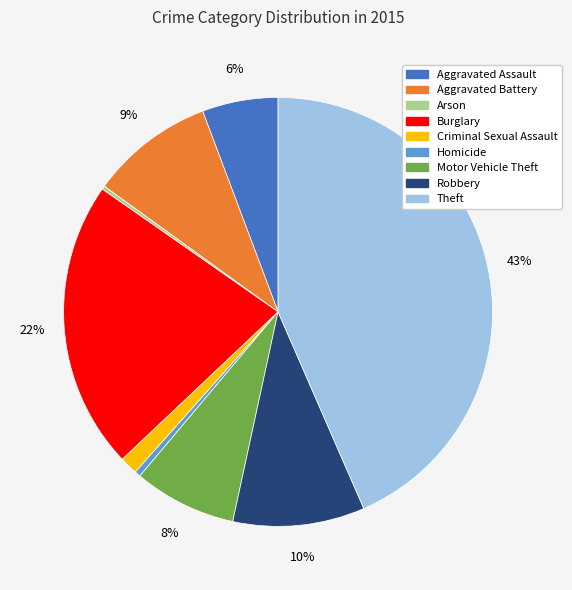

Combined, do Motor Vehicle Theft and Aggravated Battery account for over 50%?

No